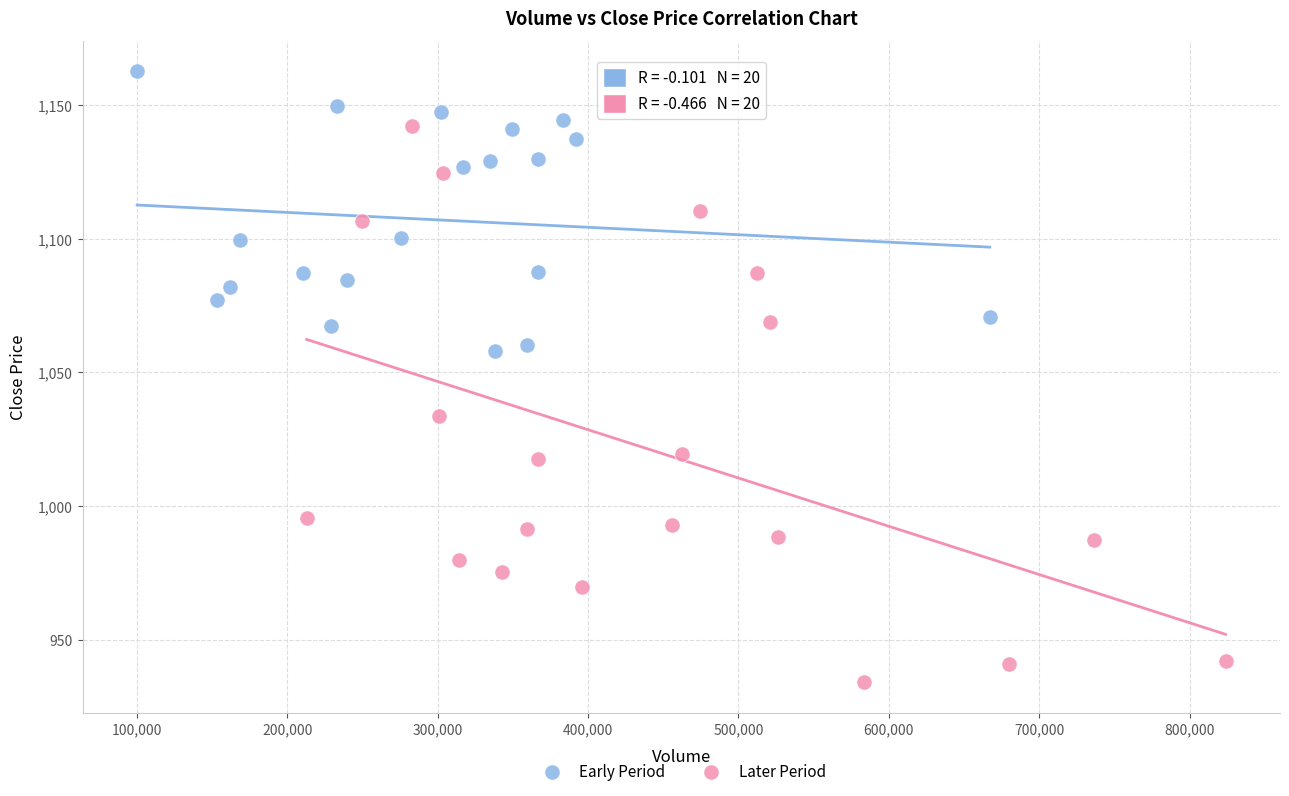

Which series contains the lowest Y value?

Later Period